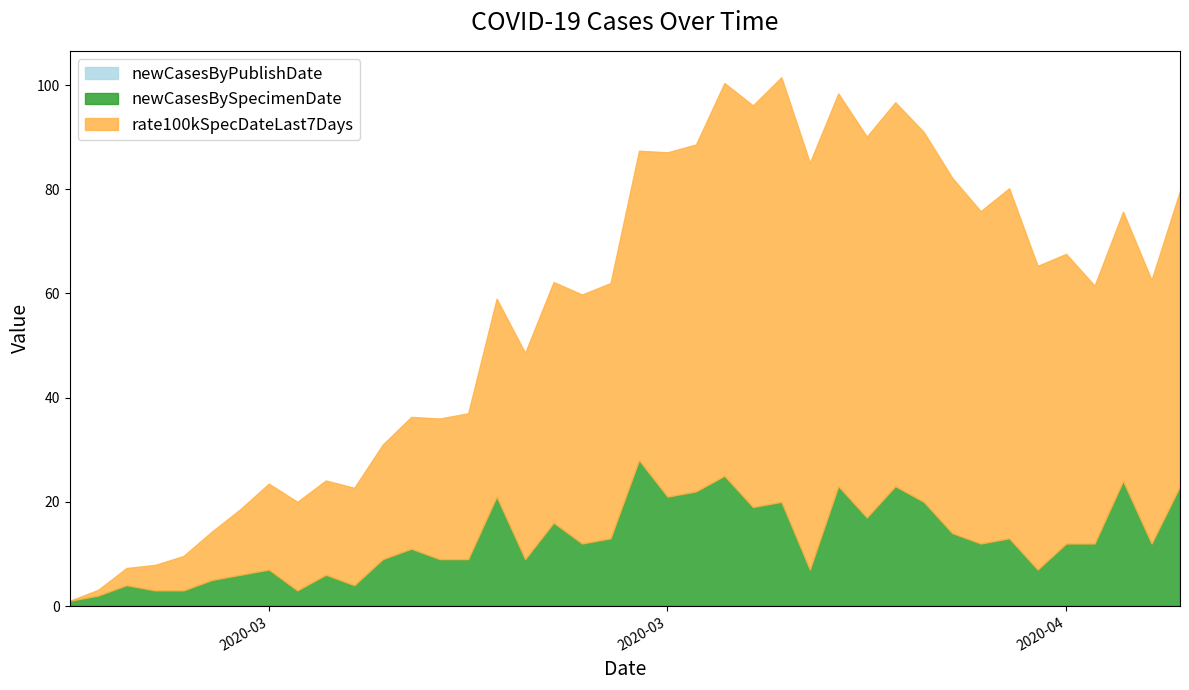

How many lines are shown in the chart?

3